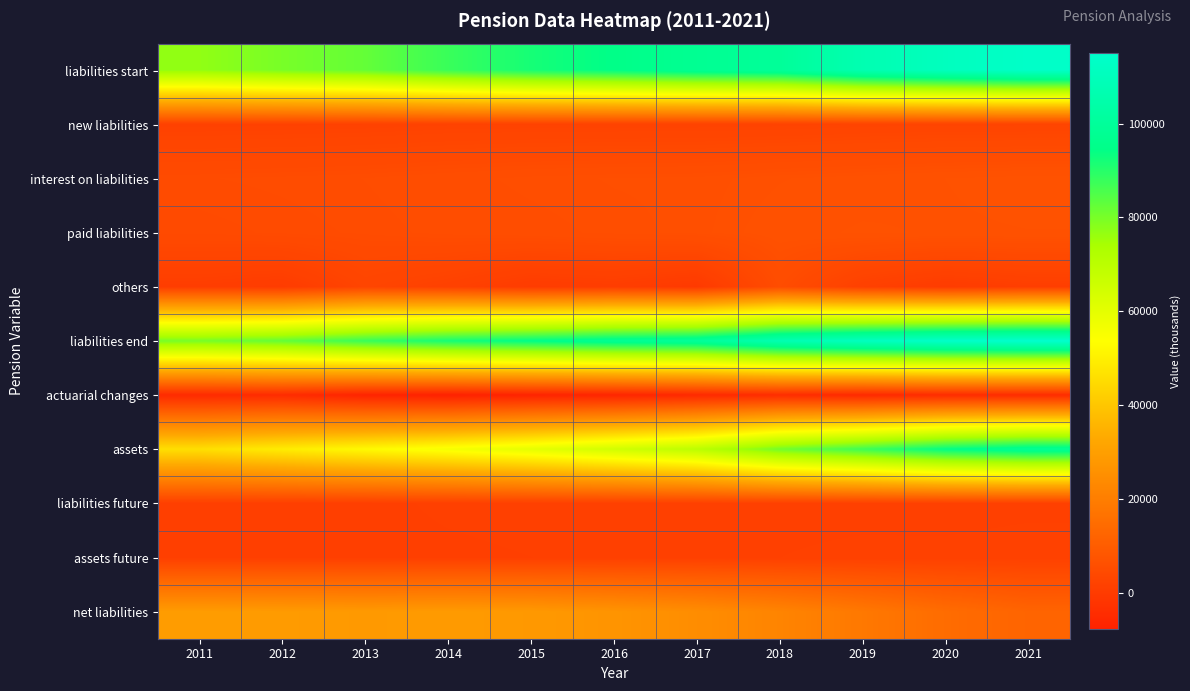

What is the difference between the highest and lowest values at 2017?

104970